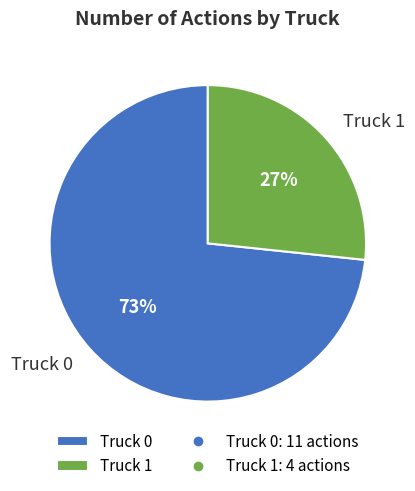

What is the ratio of the value at Truck 1 to the value at Truck 0?

0.4